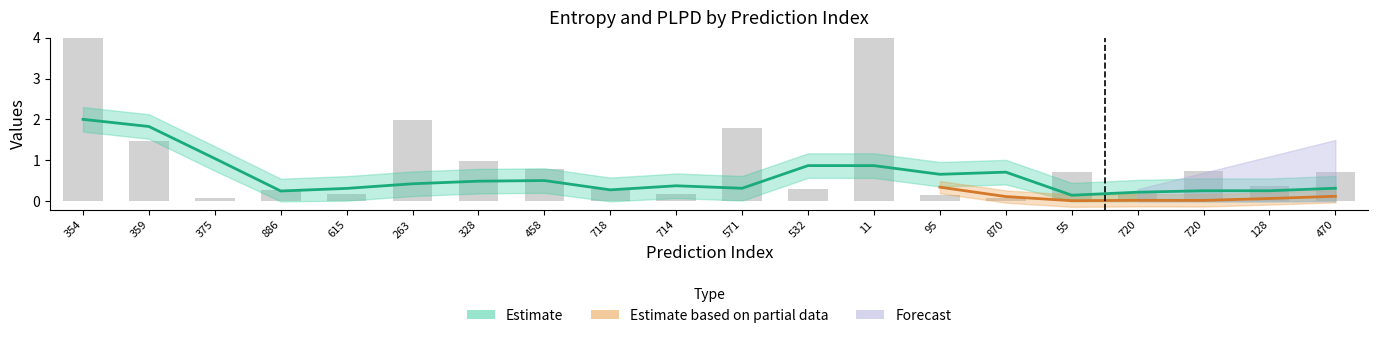

Does the chart contain stacked bars?

No